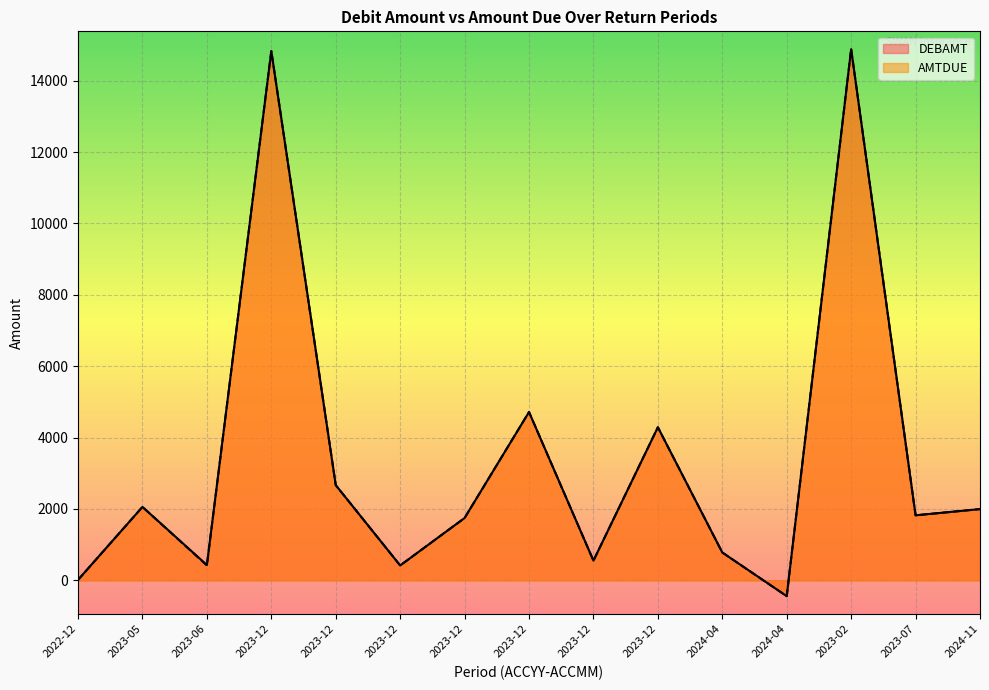

True or false: DEBAMT and AMTDUE cross at least once.

False